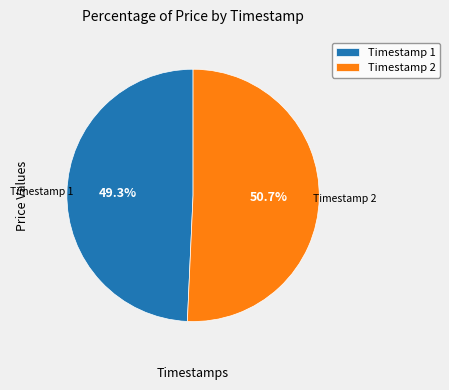

How many slices are in this pie chart?

2